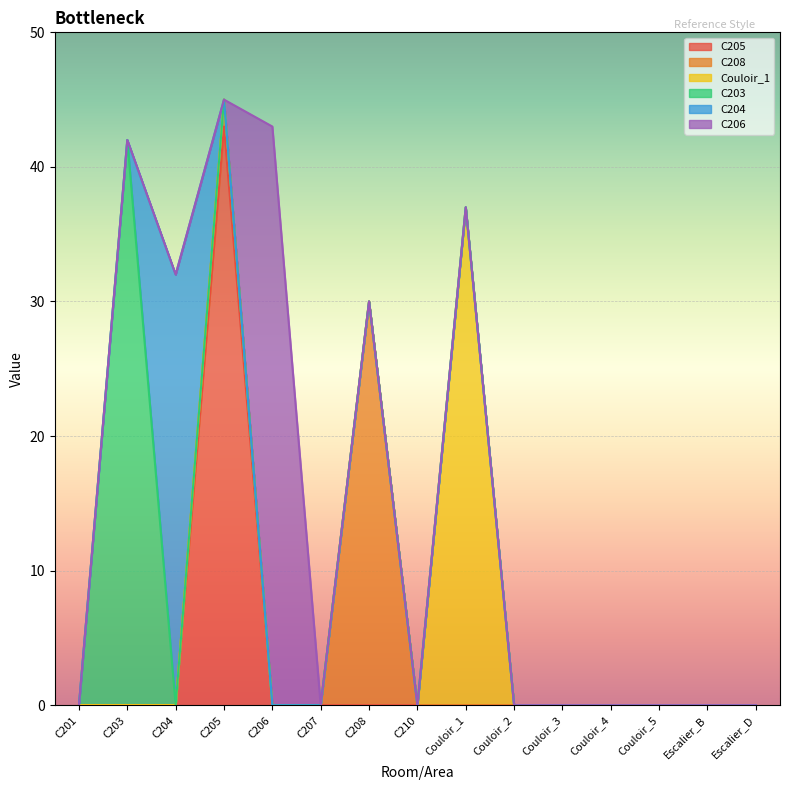

The C205 series shows 0 at Escalier_B. True or false?

True